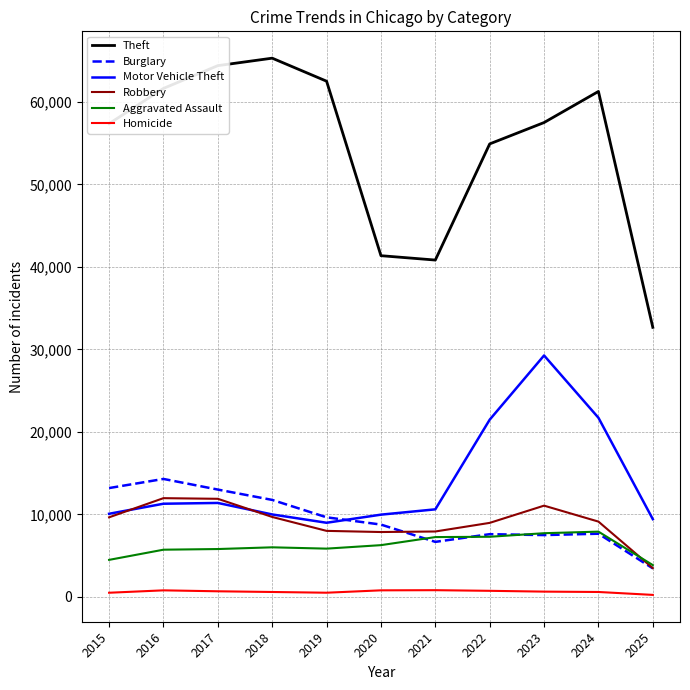

Is the value of Homicide at 2021 greater than the value of Motor Vehicle Theft at 2025?

No